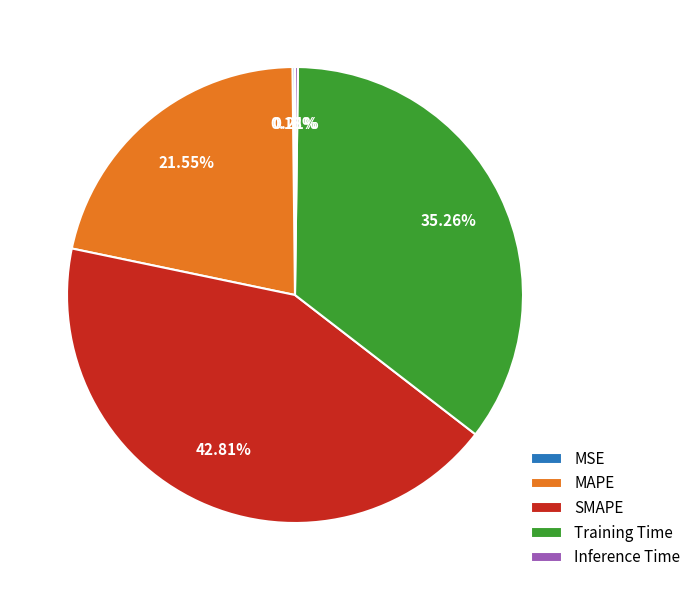

What percentage is the SMAPE slice, to the nearest percent?

43%